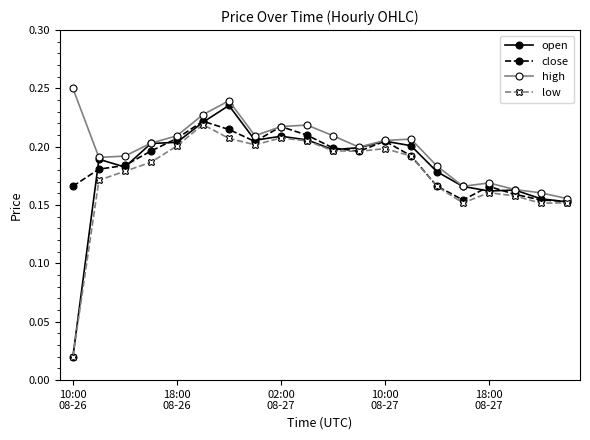

How many close values are between 0 and 1?

20